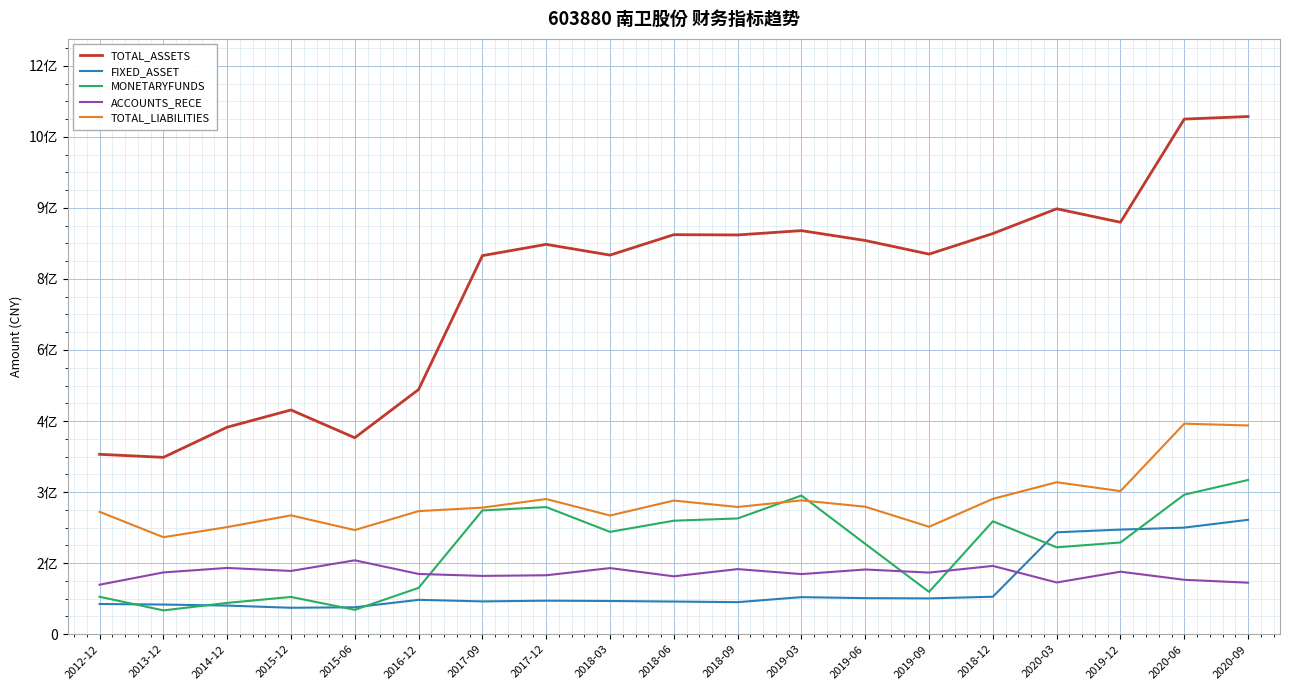

What is the value of the MONETARYFUNDS point at the 7th from the left?

261320462.6